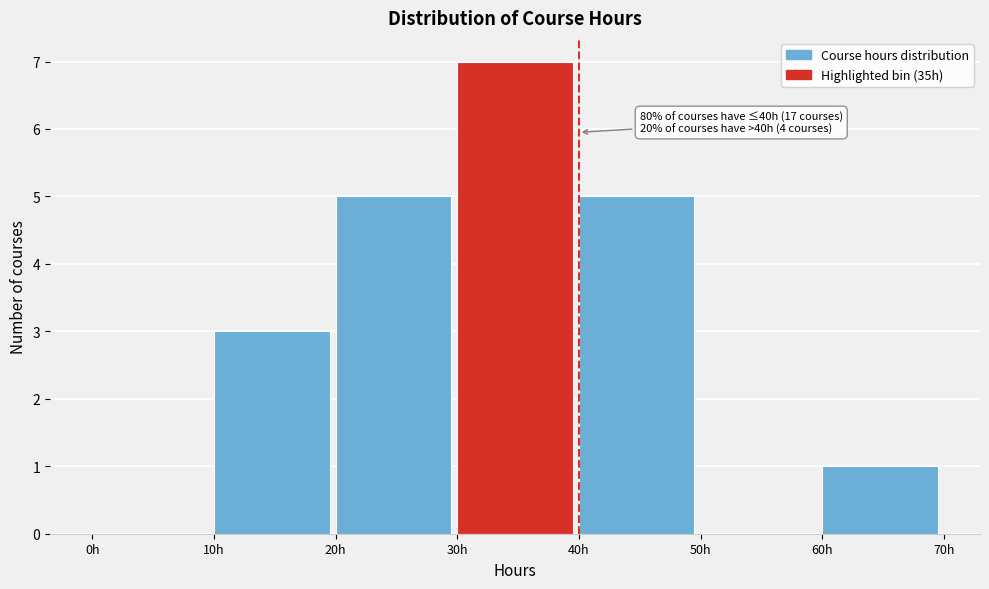

Which range on the x-axis has the tallest bar?

30 to 40